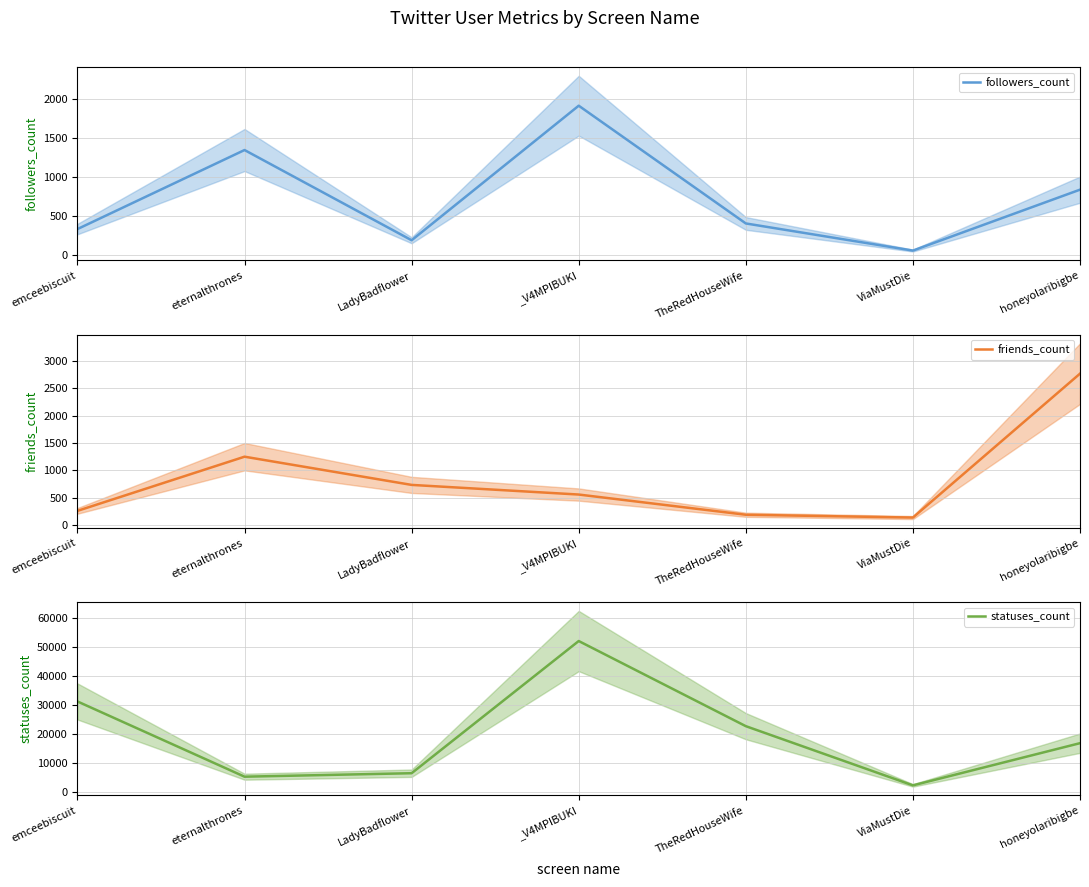

The followers_count series shows 283 at LadyBadflower. True or false?

False